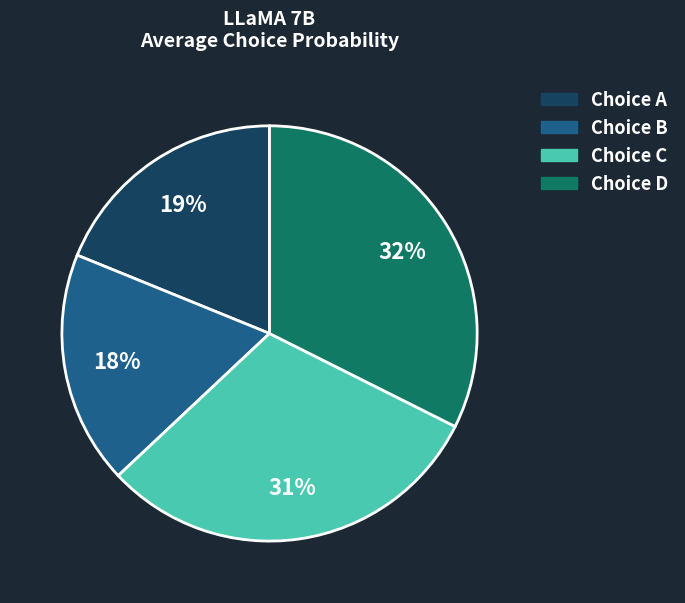

How many segments does this pie chart have?

4